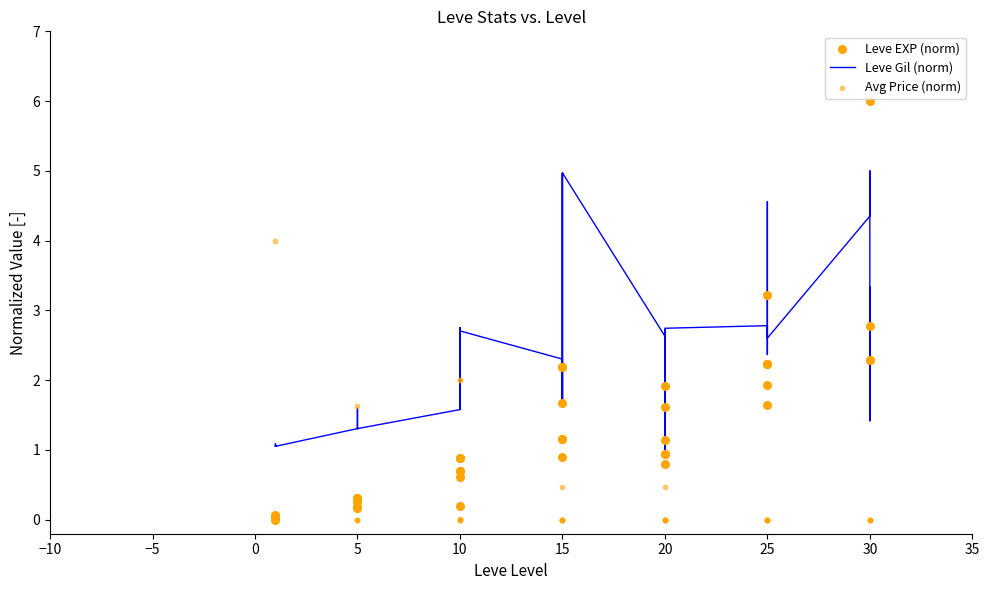

At how many categories does at least one series exceed 0?

40